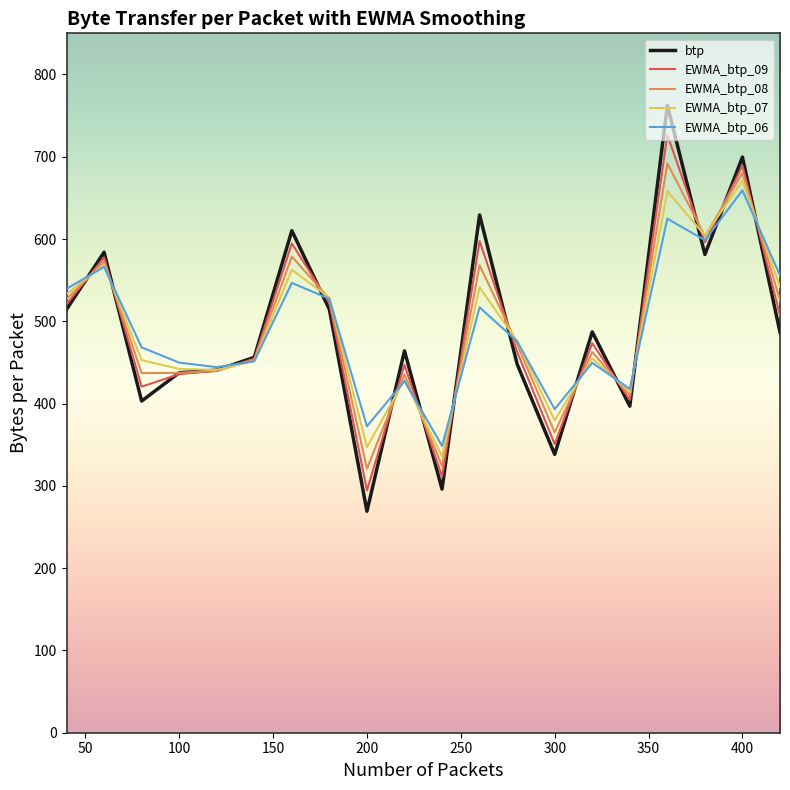

Rank the series by their maximum value, from highest to lowest.

btp, EWMA_btp_09, EWMA_btp_08, EWMA_btp_07, EWMA_btp_06